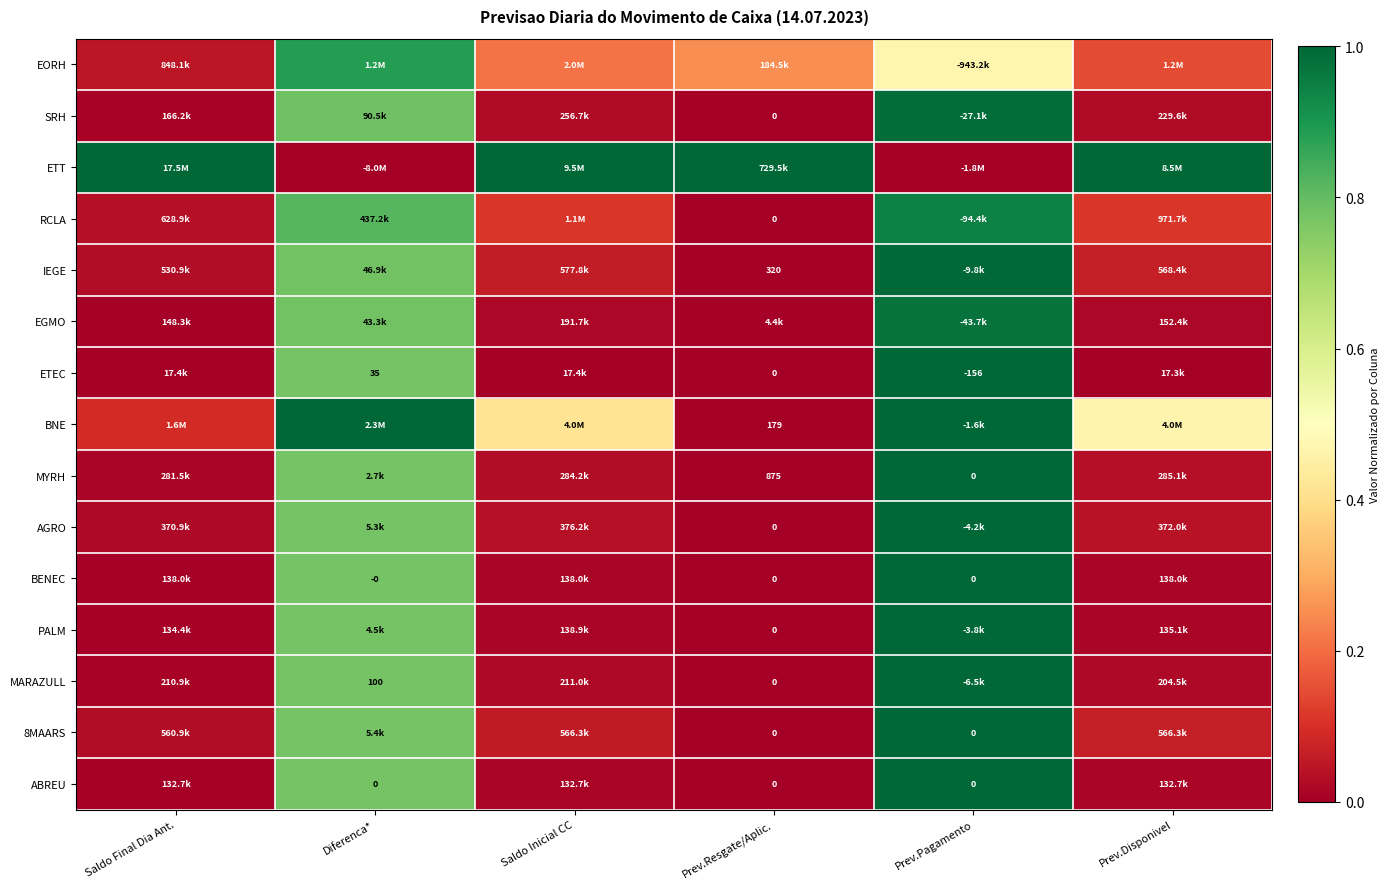

What is the difference between the maximum and minimum values in the ETEC series?

1.0